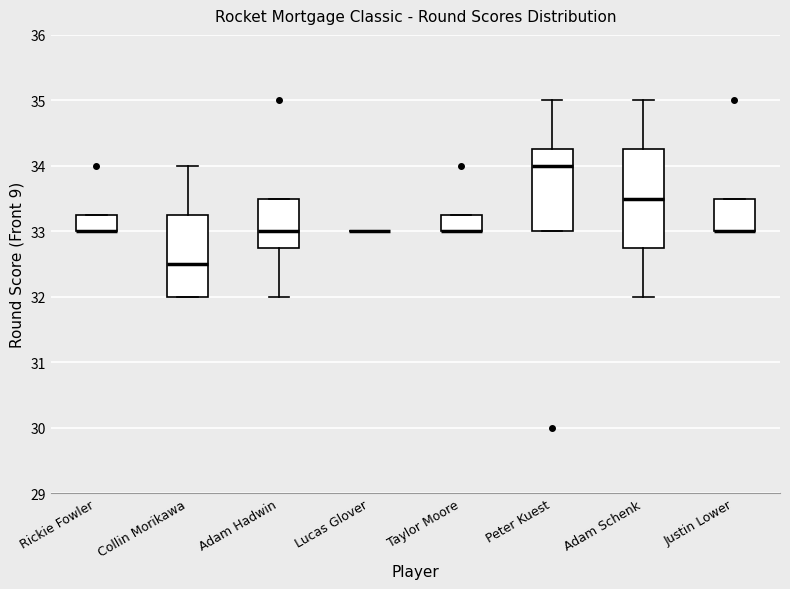

Where is the upper edge of the box for Peter Kuest on the y-axis? The values are not printed on the chart, so give them approximately, as read against the axis.

34.3